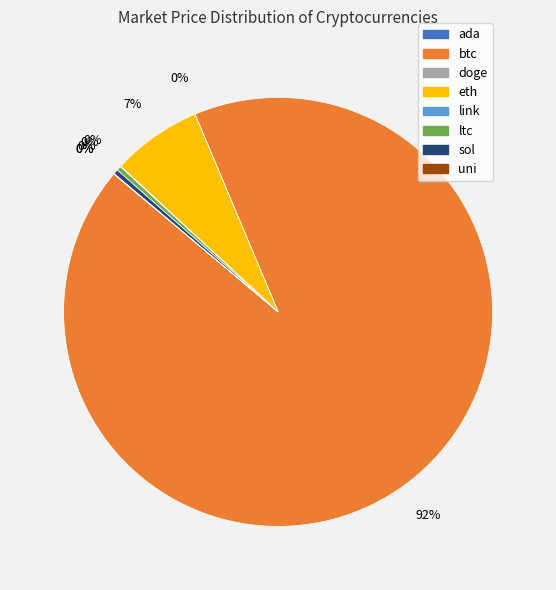

To the nearest percent, what is the average slice percentage?

12%